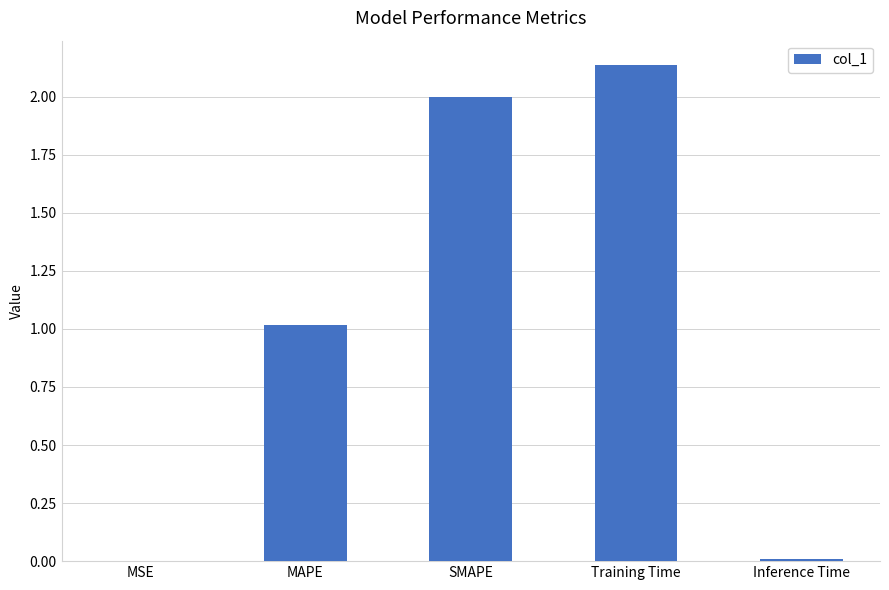

Are the bars grouped side by side (vs. stacked)?

No